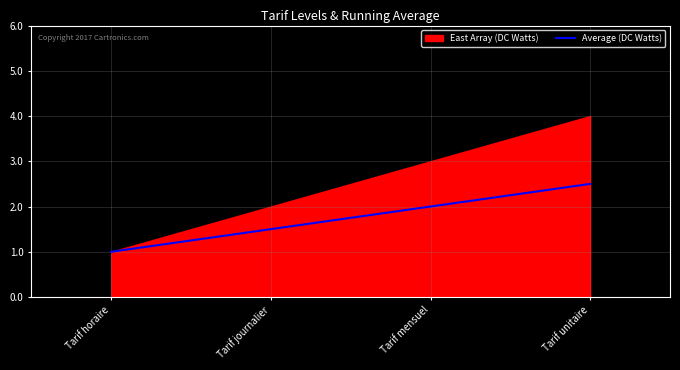

What is the label of the 2nd point from the left?

Tarif journalier